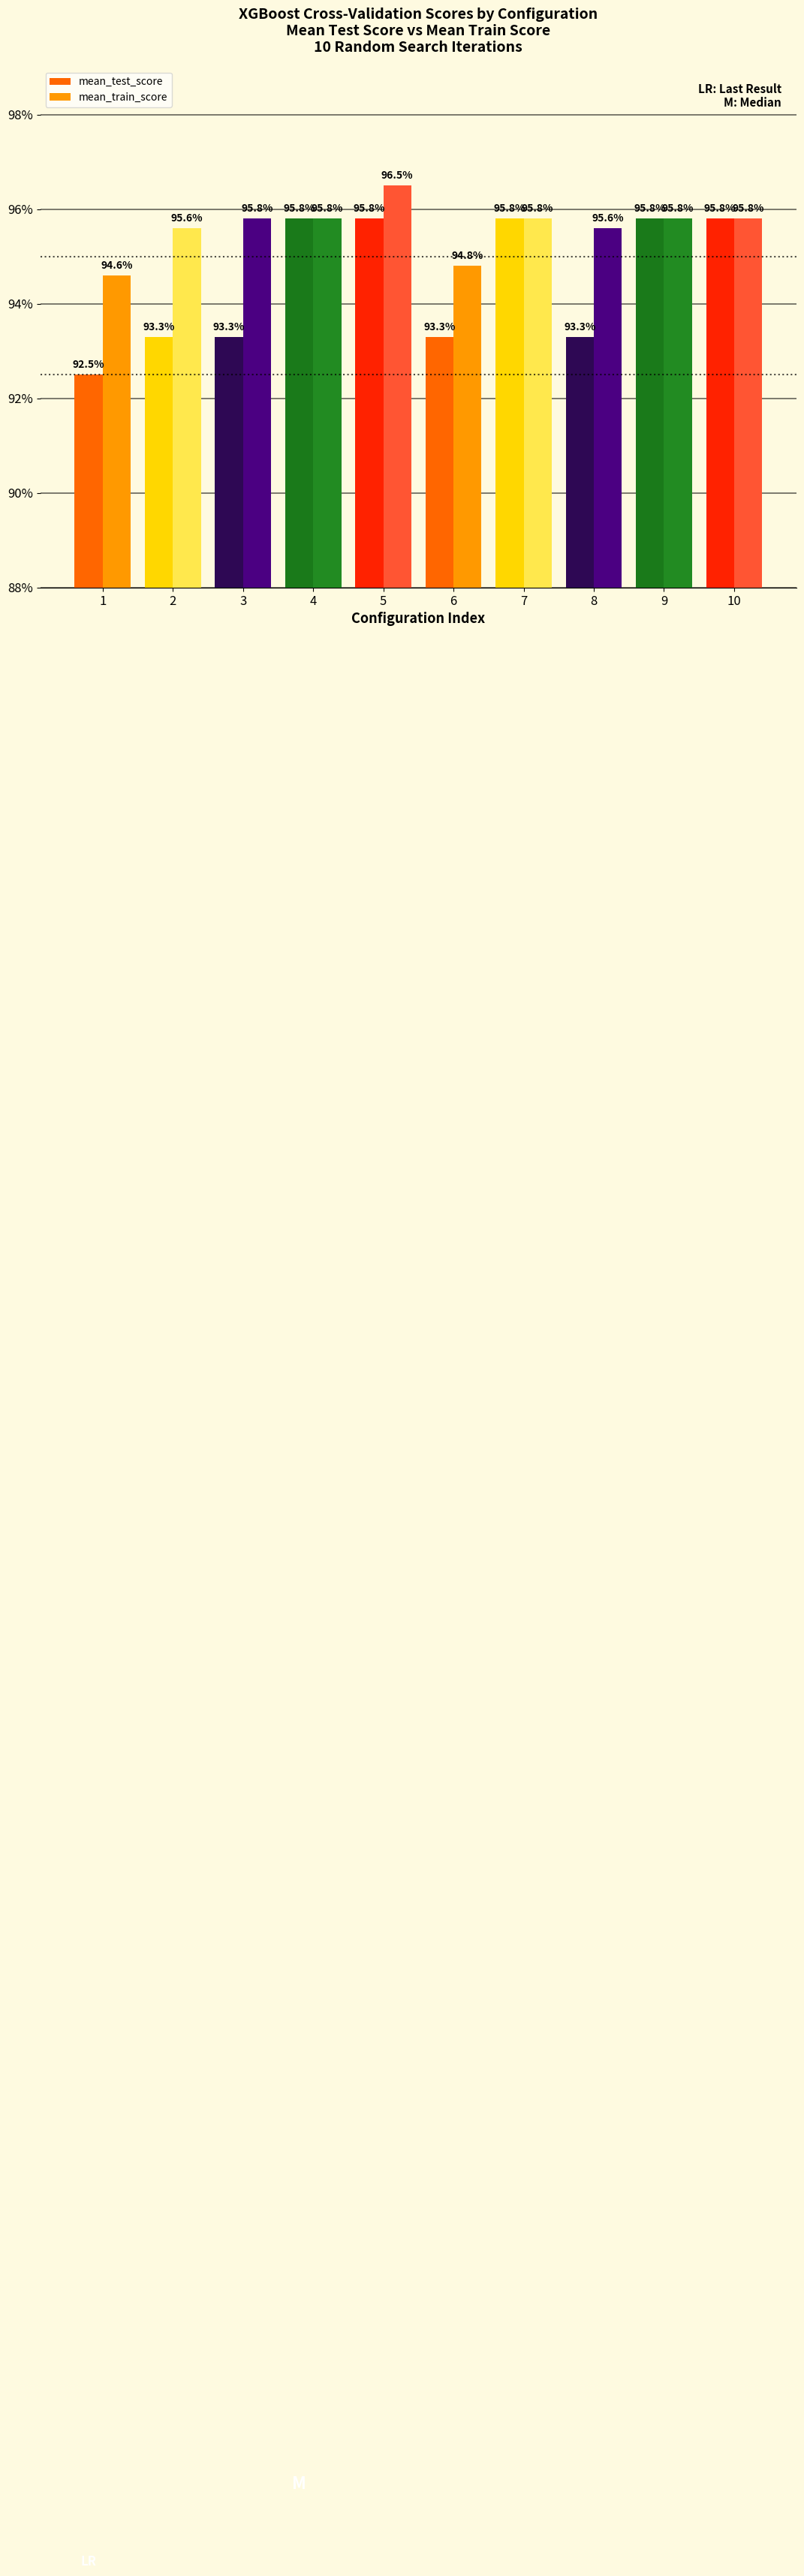

What is the average value of the mean_test_score series?

94.5